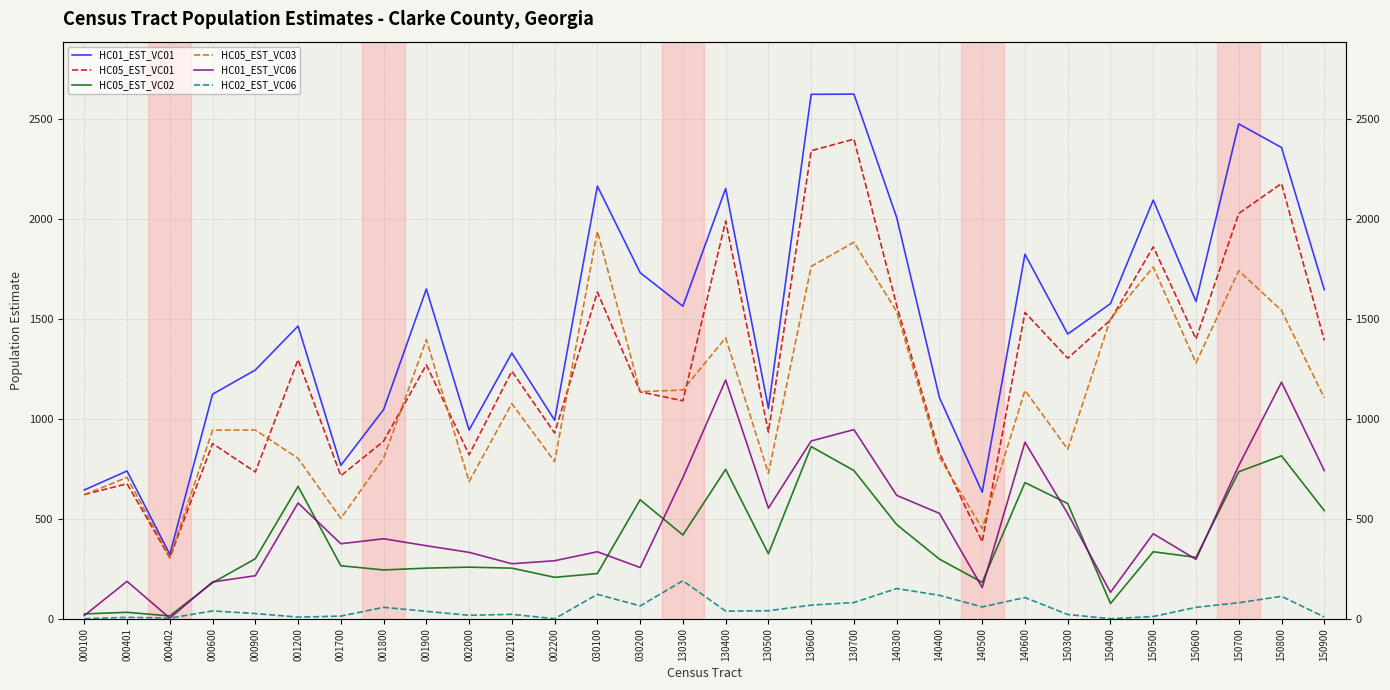

Reading right to left, what are all the values shown in this chart?

HC01_EST_VC01: 150900=1646	150800=2357	150700=2475	150600=1587	150500=2094	150400=1576	150300=1424	140600=1823	140500=633	140400=1106	140300=2007	130700=2624	130600=2623	130500=1052	130400=2152	130300=1563	030200=1731	030100=2164	002200=993	002100=1329	002000=944	001900=1649	001800=1046	001700=767	001200=1464	000900=1244	000600=1123	000402=322	000401=739	000100=644
HC05_EST_VC01: 150900=1392	150800=2177	150700=2027	150600=1399	150500=1860	150400=1494	150300=1303	140600=1532	140500=385	140400=830	140300=1567	130700=2399	130600=2341	130500=933	130400=1989	130300=1090	030200=1135	030100=1634	002200=929	002100=1238	002000=820	001900=1270	001800=888	001700=715	001200=1296	000900=734	000600=876	000402=305	000401=675	000100=621
HC05_EST_VC02: 150900=541	150800=815	150700=735	150600=307	150500=335	150400=76	150300=576	140600=681	140500=182	140400=298	140300=471	130700=741	130600=861	130500=325	130400=747	130300=419	030200=595	030100=226	002200=207	002100=253	002000=258	001900=253	001800=244	001700=265	001200=662	000900=300	000600=180	000402=14	000401=32	000100=24
HC05_EST_VC03: 150900=1105	150800=1542	150700=1740	150600=1280	150500=1759	150400=1500	150300=848	140600=1142	140500=451	140400=808	140300=1536	130700=1883	130600=1762	130500=727	130400=1405	130300=1144	030200=1136	030100=1938	002200=786	002100=1076	002000=686	001900=1396	001800=802	001700=502	001200=802	000900=944	000600=943	000402=308	000401=707	000100=620
HC01_EST_VC06: 150900=741	150800=1183	150700=766	150600=297	150500=425	150400=132	150300=526	140600=883	140500=156	140400=527	140300=617	130700=946	130600=889	130500=553	130400=1194	130300=706	030200=256	030100=335	002200=290	002100=275	002000=332	001900=365	001800=400	001700=375	001200=579	000900=215	000600=184	000402=3	000401=187	000100=16
HC02_EST_VC06: 150900=9	150800=112	150700=80	150600=57	150500=11	150400=0	150300=21	140600=106	140500=59	140400=117	140300=151	130700=81	130600=68	130500=40	130400=38	130300=190	030200=64	030100=122	002200=0	002100=22	002000=17	001900=37	001800=57	001700=13	001200=8	000900=26	000600=39	000402=3	000401=7	000100=0